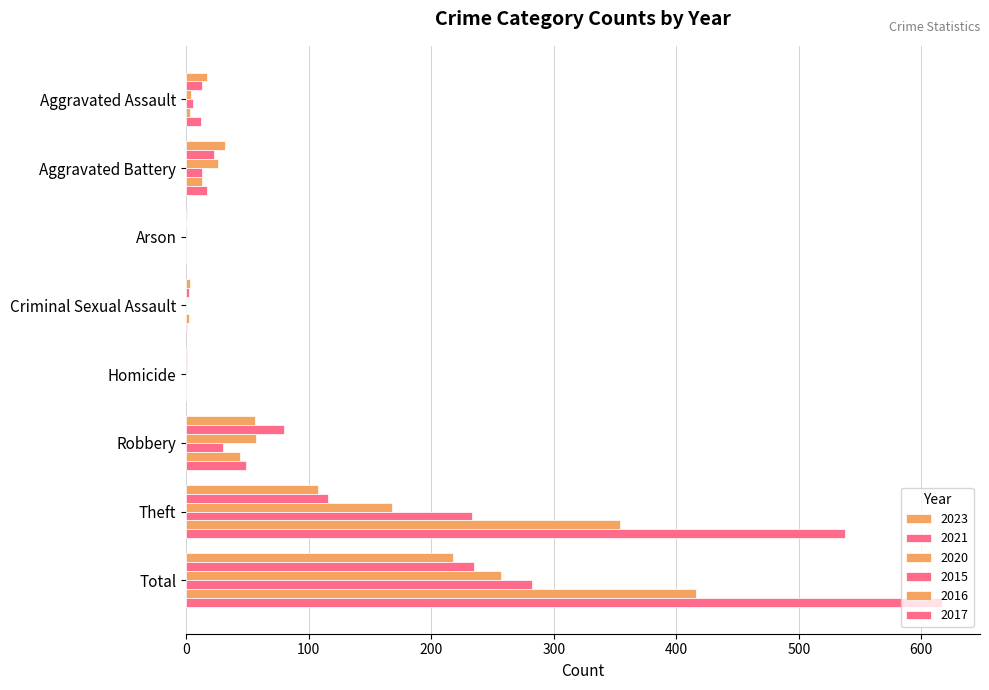

What is the difference between the second highest and minimum values in the 2020 series?

168